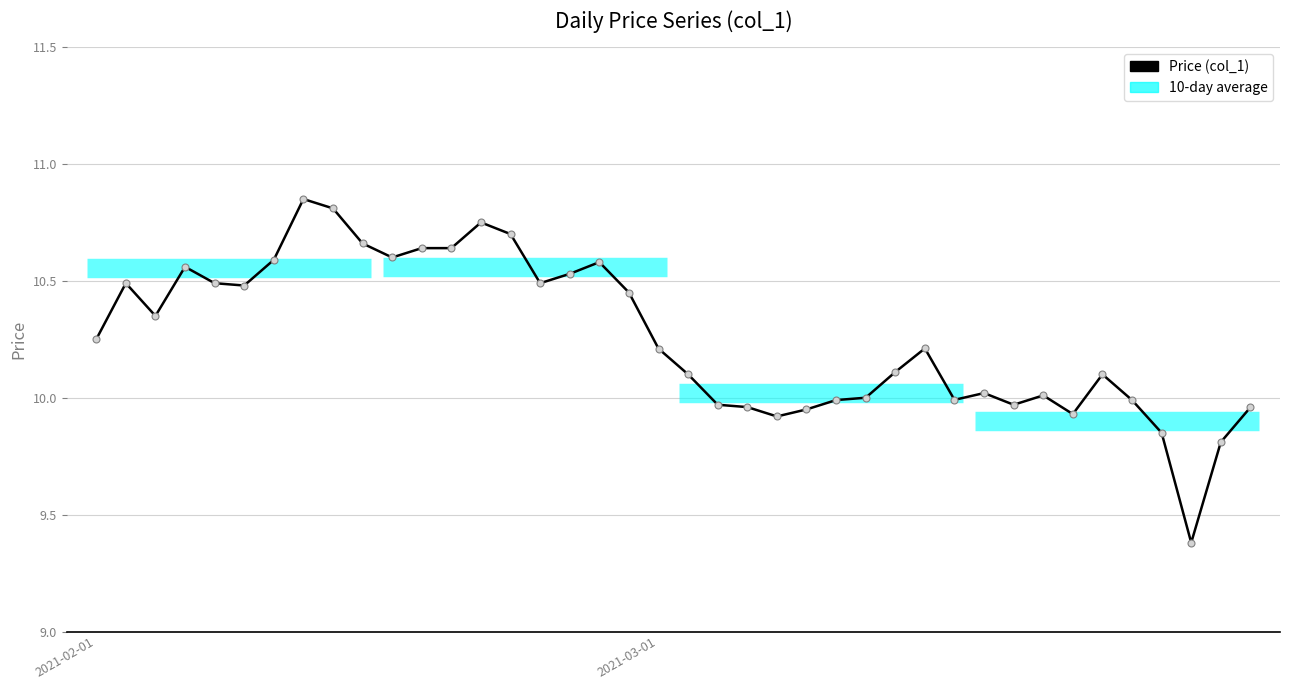

What is the minimum value shown in the chart?

9.4